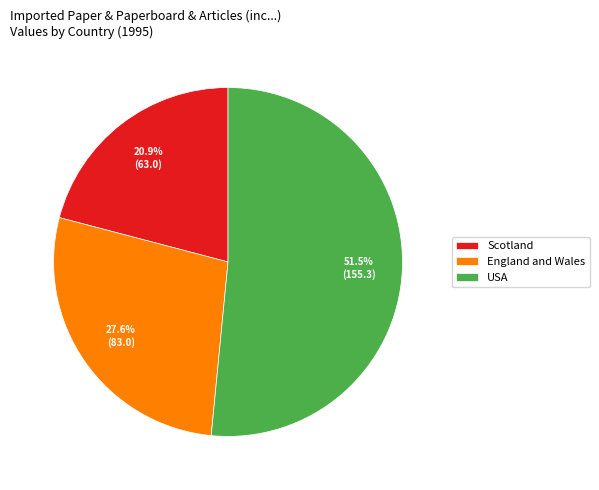

Rank the categories by value from highest to lowest.

USA, England and Wales, Scotland